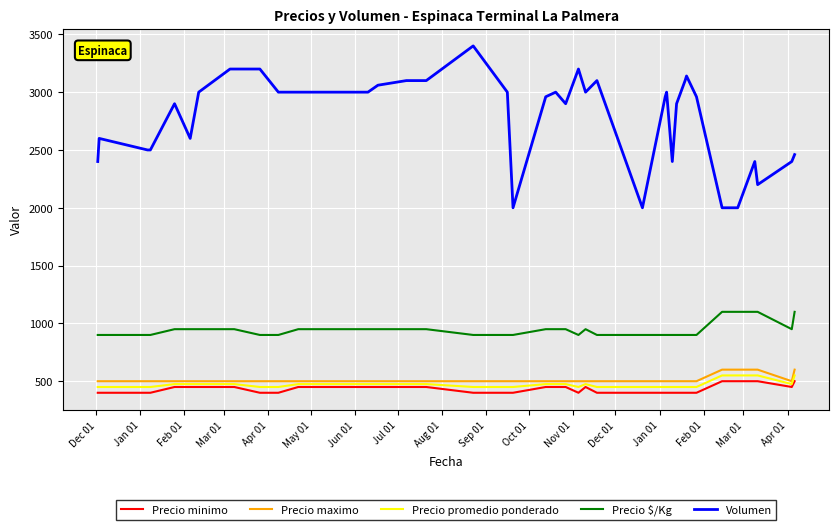

How many values in the Precio maximo series exceed 500?

5